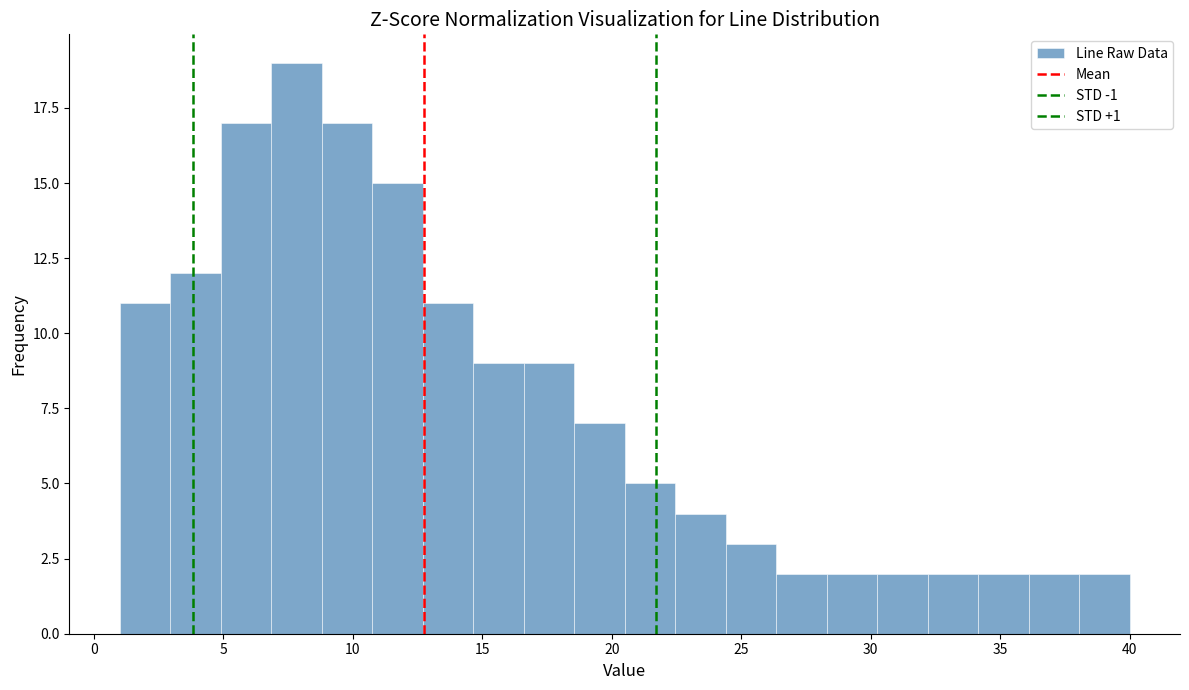

Around what value on the x-axis is the tallest bar? Give the approximate position of its centre, as read against the axis.

8.0